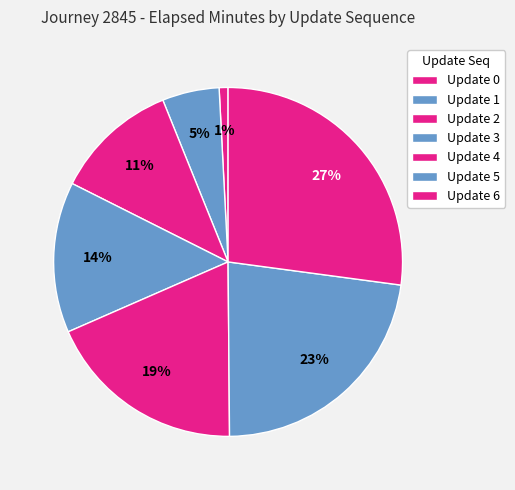

How many slices are in this pie chart?

7